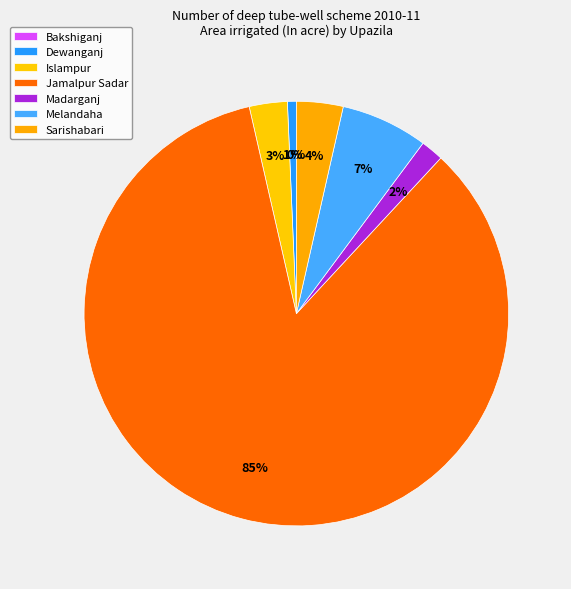

To the nearest percent, what is the difference between the Melandaha and Bakshiganj slice percentages?

7%